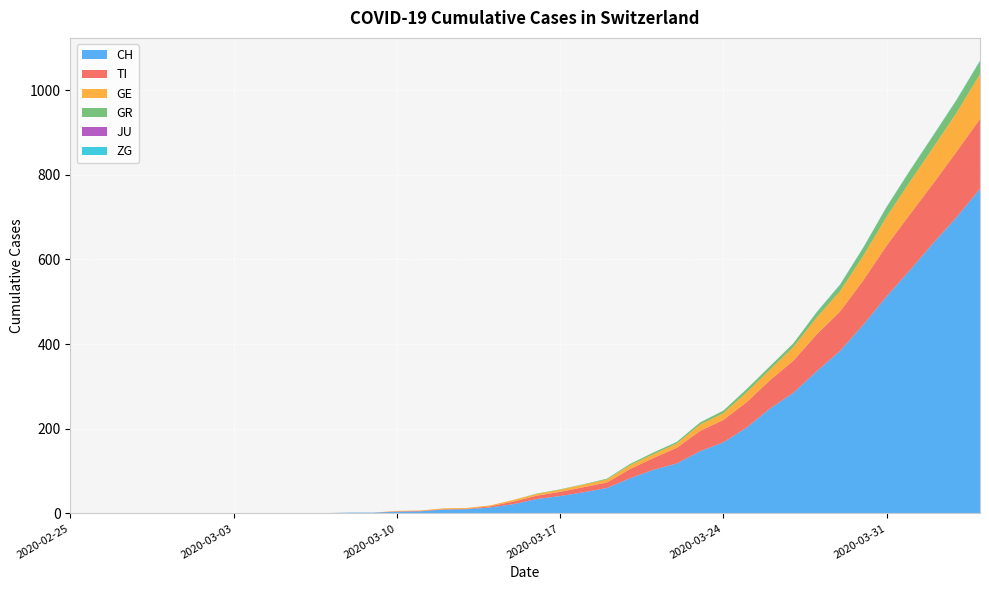

Reading right to left, list all the values displayed in this chart.

CH: 2020-04-04=767	2020-04-03=700	2020-04-02=639	2020-04-01=575	2020-03-31=513	2020-03-30=446	2020-03-29=384	2020-03-28=336	2020-03-27=285	2020-03-26=248	2020-03-25=203	2020-03-24=168	2020-03-23=147	2020-03-22=118	2020-03-21=103	2020-03-20=83	2020-03-19=60	2020-03-18=50	2020-03-17=41	2020-03-16=34	2020-03-15=22	2020-03-14=14	2020-03-13=10	2020-03-12=9	2020-03-11=5	2020-03-10=4	2020-03-09=2	2020-03-08=2	2020-03-07=1	2020-03-06=1	2020-03-05=0	2020-03-04=0	2020-03-03=0	2020-03-02=0	2020-03-01=0	2020-02-29=0	2020-02-28=0	2020-02-27=0	2020-02-26=0	2020-02-25=0
TI: 2020-04-04=165	2020-04-03=155	2020-04-02=141	2020-04-01=132	2020-03-31=120	2020-03-30=105	2020-03-29=93	2020-03-28=87	2020-03-27=76	2020-03-26=67	2020-03-25=60	2020-03-24=53	2020-03-23=48	2020-03-22=37	2020-03-21=28	2020-03-20=22	2020-03-19=13	2020-03-18=12	2020-03-17=10	2020-03-16=8	2020-03-15=6	2020-03-14=3	2020-03-13=1	2020-03-12=1	2020-03-11=1	2020-03-10=1	2020-03-09=0	2020-03-08=0	2020-03-07=0	2020-03-06=0	2020-03-05=0	2020-03-04=0	2020-03-03=0	2020-03-02=0	2020-03-01=0	2020-02-29=0	2020-02-28=0	2020-02-27=0	2020-02-26=0	2020-02-25=0
GE: 2020-04-04=106	2020-04-03=92	2020-04-02=85	2020-04-01=77	2020-03-31=68	2020-03-30=58	2020-03-29=48	2020-03-28=40	2020-03-27=32	2020-03-26=25	2020-03-25=23	2020-03-24=16	2020-03-23=15	2020-03-22=10	2020-03-21=9	2020-03-20=9	2020-03-19=7	2020-03-18=6	2020-03-17=5	2020-03-16=4	2020-03-15=4	2020-03-14=2	2020-03-13=2	2020-03-12=2	2020-03-11=1	2020-03-10=1	2020-03-09=0	2020-03-08=0	2020-03-07=0	2020-03-06=0	2020-03-05=0	2020-03-04=0	2020-03-03=0	2020-03-02=0	2020-03-01=0	2020-02-29=0	2020-02-28=0	2020-02-27=0	2020-02-26=0	2020-02-25=0
GR: 2020-04-04=30	2020-04-03=30	2020-04-02=28	2020-04-01=26	2020-03-31=23	2020-03-30=19	2020-03-29=15	2020-03-28=12	2020-03-27=9	2020-03-26=8	2020-03-25=8	2020-03-24=6	2020-03-23=5	2020-03-22=4	2020-03-21=4	2020-03-20=3	2020-03-19=2	2020-03-18=1	2020-03-17=1	2020-03-16=1	2020-03-15=0	2020-03-14=0	2020-03-13=0	2020-03-12=0	2020-03-11=0	2020-03-10=0	2020-03-09=0	2020-03-08=0	2020-03-07=0	2020-03-06=0	2020-03-05=0	2020-03-04=0	2020-03-03=0	2020-03-02=0	2020-03-01=0	2020-02-29=0	2020-02-28=0	2020-02-27=0	2020-02-26=0	2020-02-25=0
JU: 2020-04-04=0	2020-04-03=0	2020-04-02=0	2020-04-01=0	2020-03-31=0	2020-03-30=0	2020-03-29=0	2020-03-28=0	2020-03-27=0	2020-03-26=0	2020-03-25=0	2020-03-24=0	2020-03-23=0	2020-03-22=0	2020-03-21=0	2020-03-20=0	2020-03-19=0	2020-03-18=0	2020-03-17=0	2020-03-16=0	2020-03-15=0	2020-03-14=0	2020-03-13=0	2020-03-12=0	2020-03-11=0	2020-03-10=0	2020-03-09=0	2020-03-08=0	2020-03-07=0	2020-03-06=0	2020-03-05=0	2020-03-04=0	2020-03-03=0	2020-03-02=0	2020-03-01=0	2020-02-29=0	2020-02-28=0	2020-02-27=0	2020-02-26=0	2020-02-25=0
ZG: 2020-04-04=2	2020-04-03=1	2020-04-02=1	2020-04-01=1	2020-03-31=1	2020-03-30=1	2020-03-29=1	2020-03-28=1	2020-03-27=0	2020-03-26=0	2020-03-25=0	2020-03-24=0	2020-03-23=0	2020-03-22=0	2020-03-21=0	2020-03-20=0	2020-03-19=0	2020-03-18=0	2020-03-17=0	2020-03-16=0	2020-03-15=0	2020-03-14=0	2020-03-13=0	2020-03-12=0	2020-03-11=0	2020-03-10=0	2020-03-09=0	2020-03-08=0	2020-03-07=0	2020-03-06=0	2020-03-05=0	2020-03-04=0	2020-03-03=0	2020-03-02=0	2020-03-01=0	2020-02-29=0	2020-02-28=0	2020-02-27=0	2020-02-26=0	2020-02-25=0